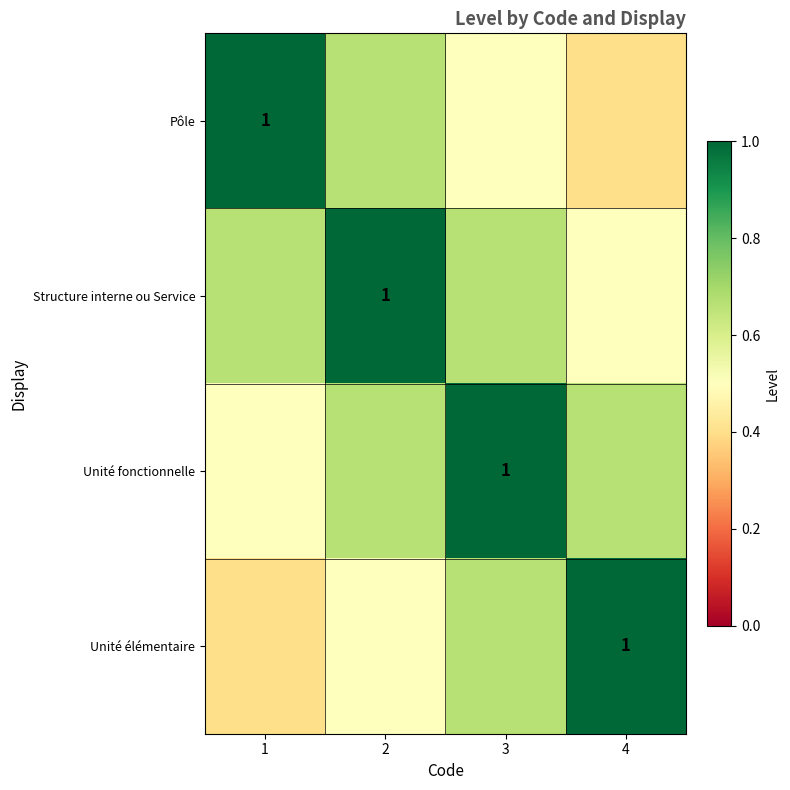

Rank the series at 1 from highest to lowest value.

Pôle, Structure interne ou Service, Unité fonctionnelle, Unité élémentaire